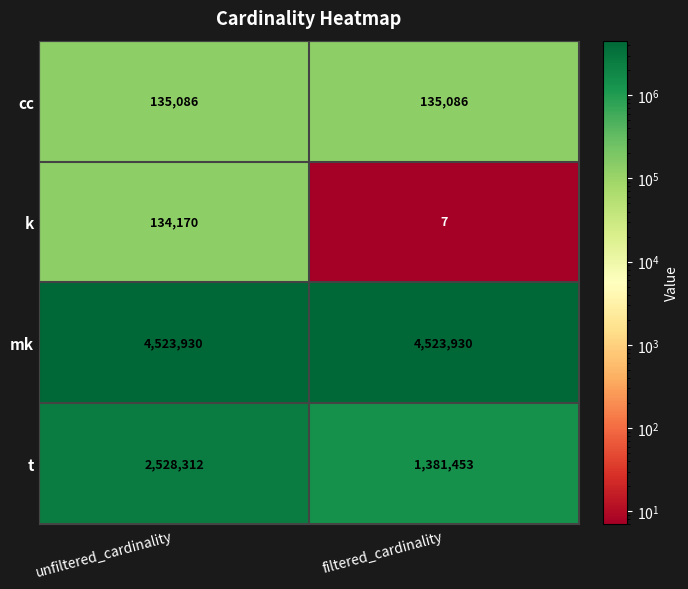

What is the difference between the highest and lowest values at filtered_cardinality?

4523923